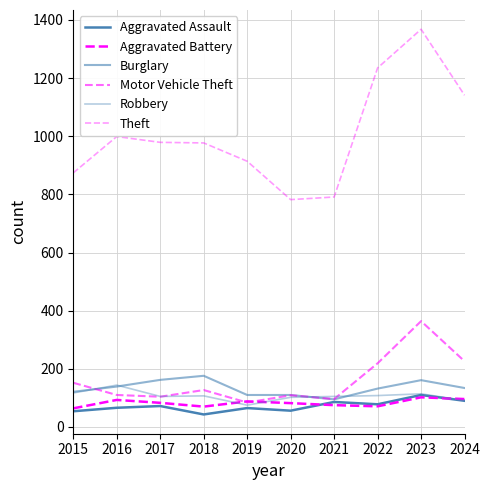

Does the chart have visible grid lines?

Yes